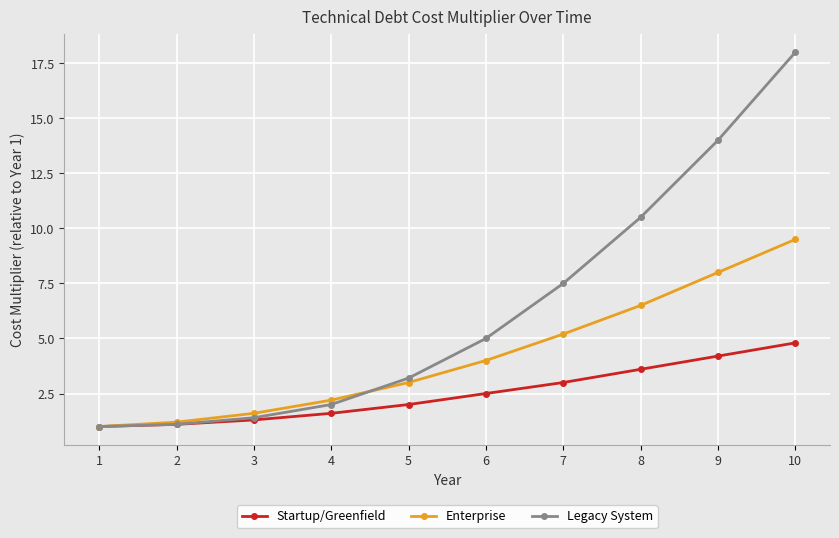

Rank the series at 8 from highest to lowest value.

Legacy System, Enterprise, Startup/Greenfield